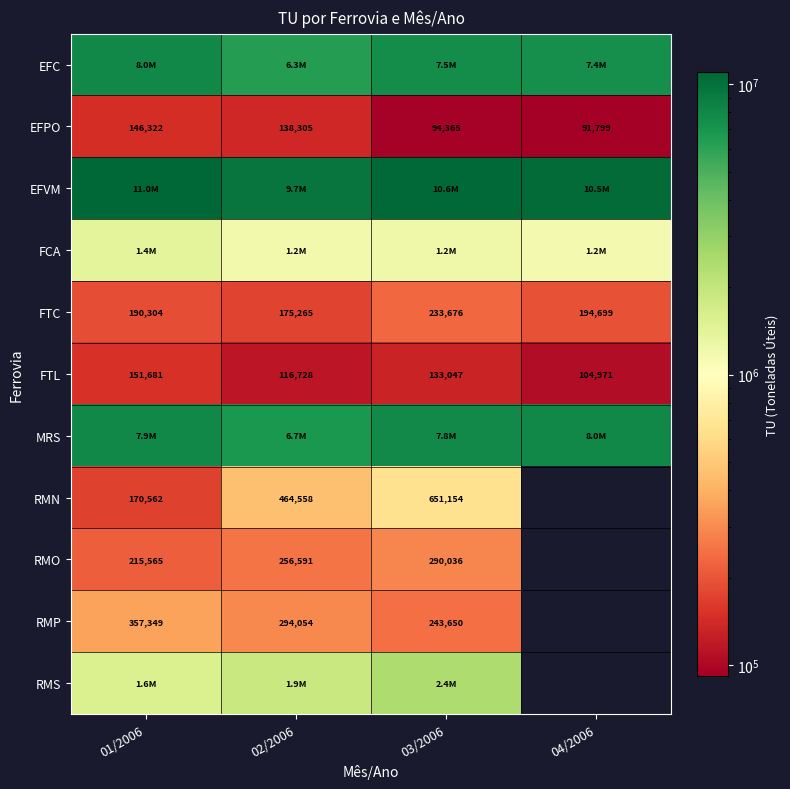

List the labels in order of EFPO value, largest first.

01/2006, 02/2006, 03/2006, 04/2006